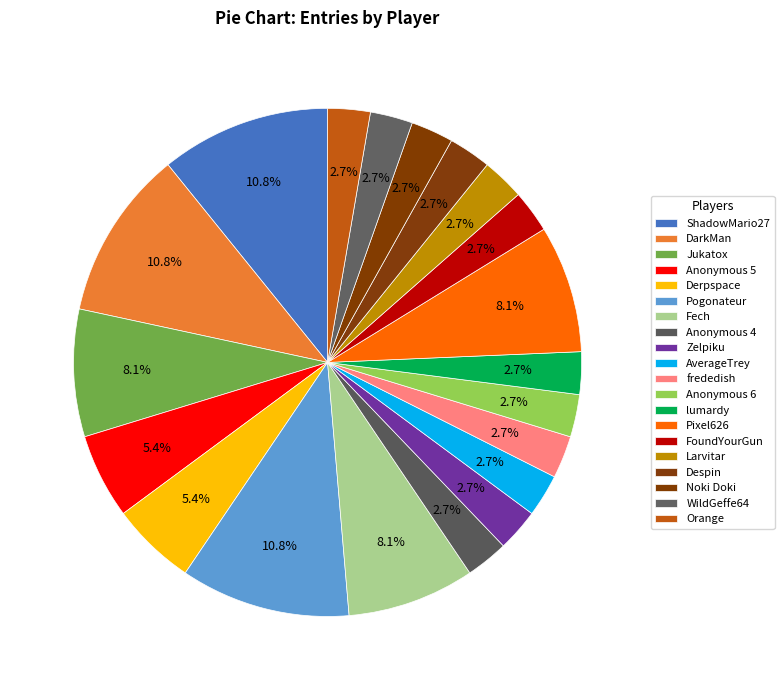

Count the number of slices in the pie.

20